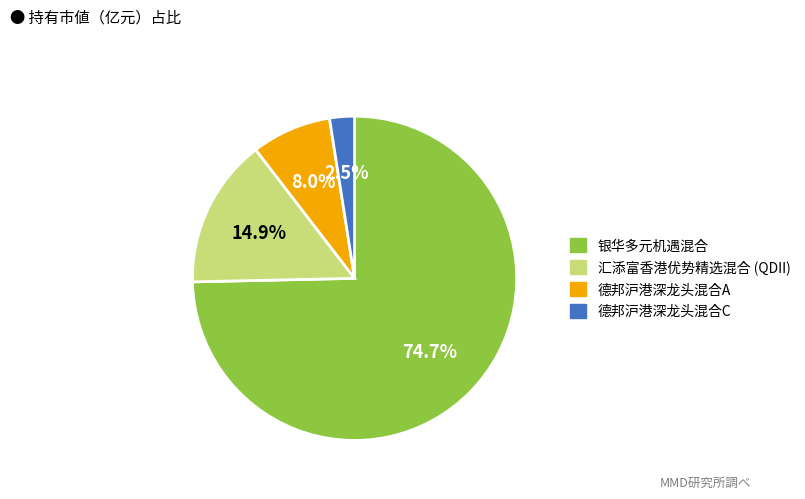

What is the largest slice in the pie chart?

银华多元机遇混合